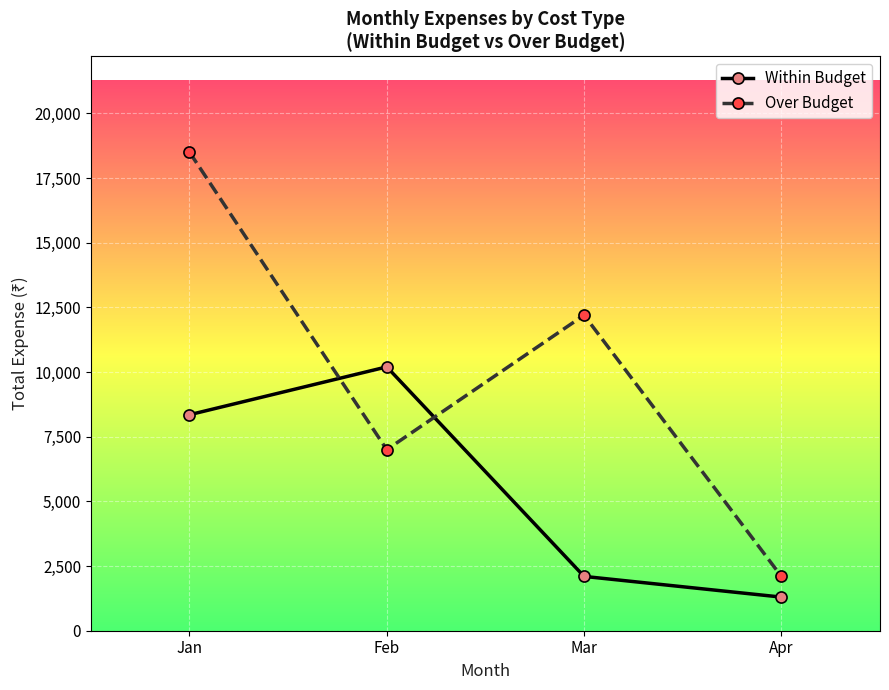

Is it true that Over Budget equals 3558 at Feb?

False